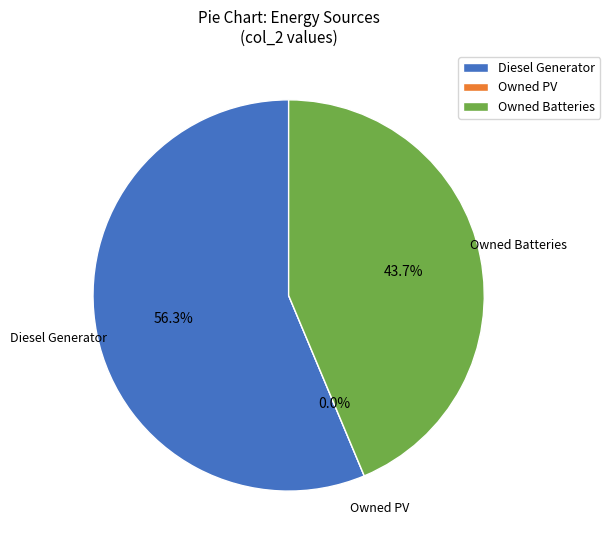

How many segments does this pie chart have?

3